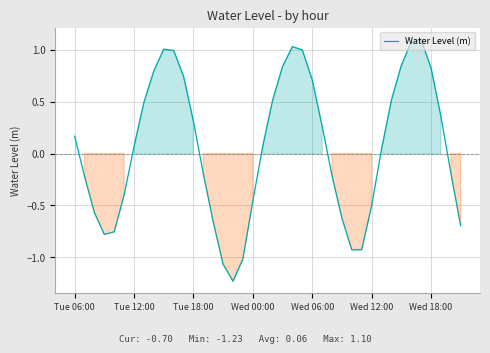

What is the greatest value displayed?

1.1